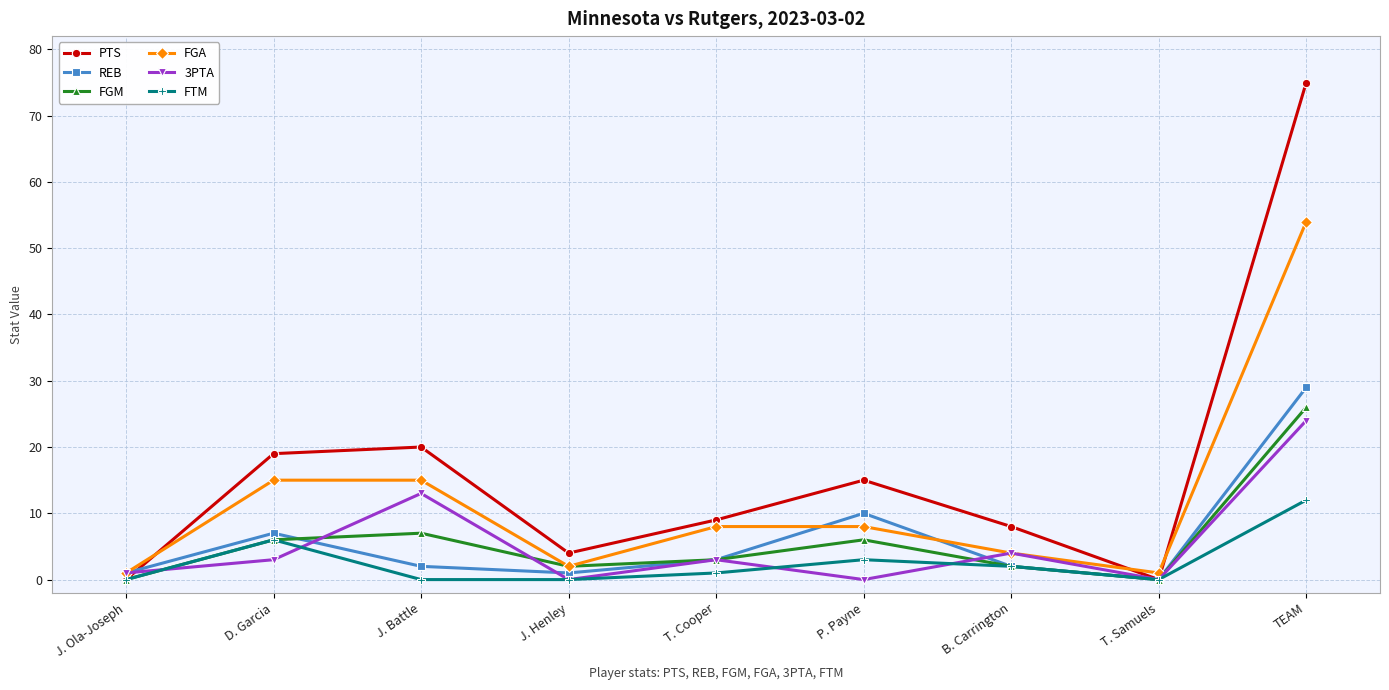

What is the maximum value for REB?

29